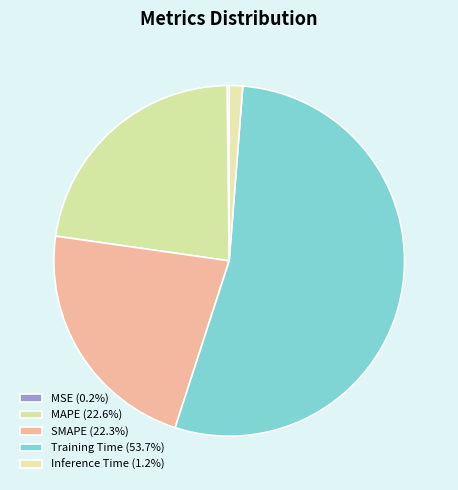

Count the number of slices in the pie.

5